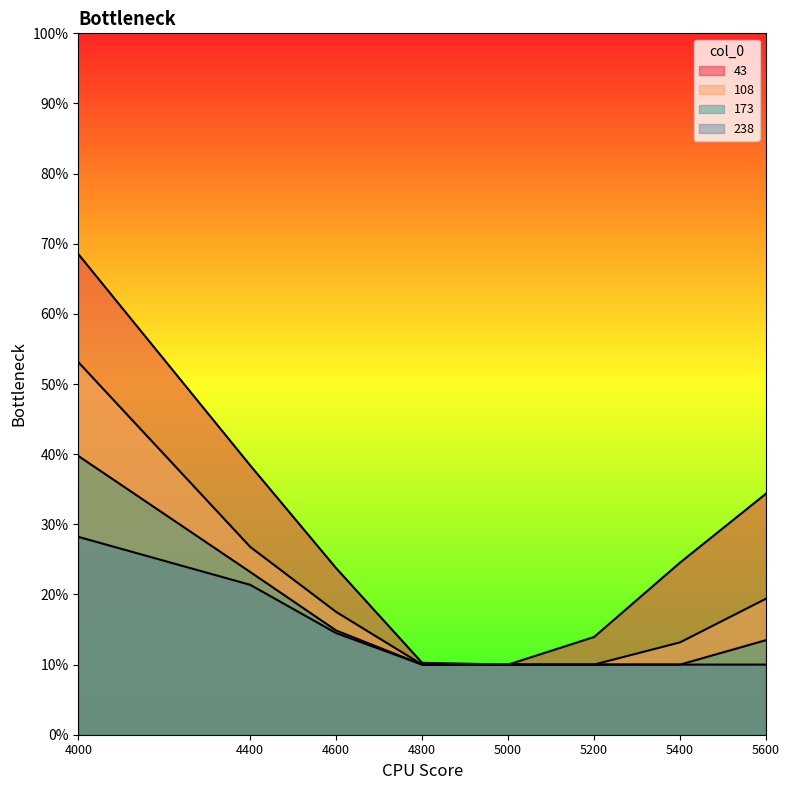

What is the value of the 238 point at the 4th from the left?

0.1